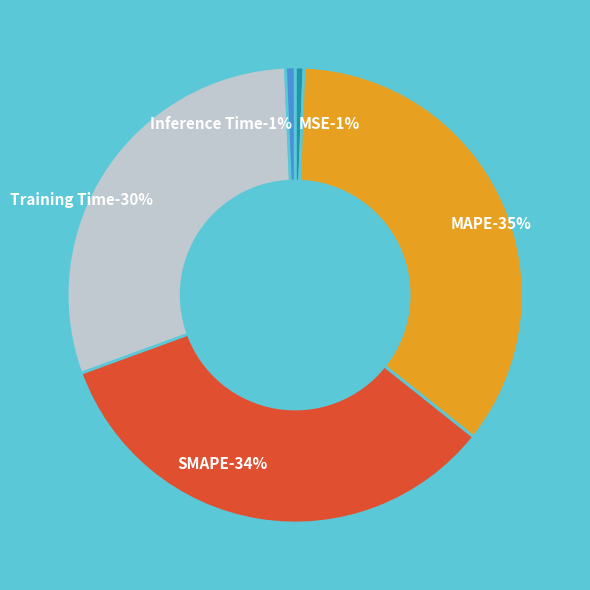

What is the largest slice in the pie chart?

MAPE